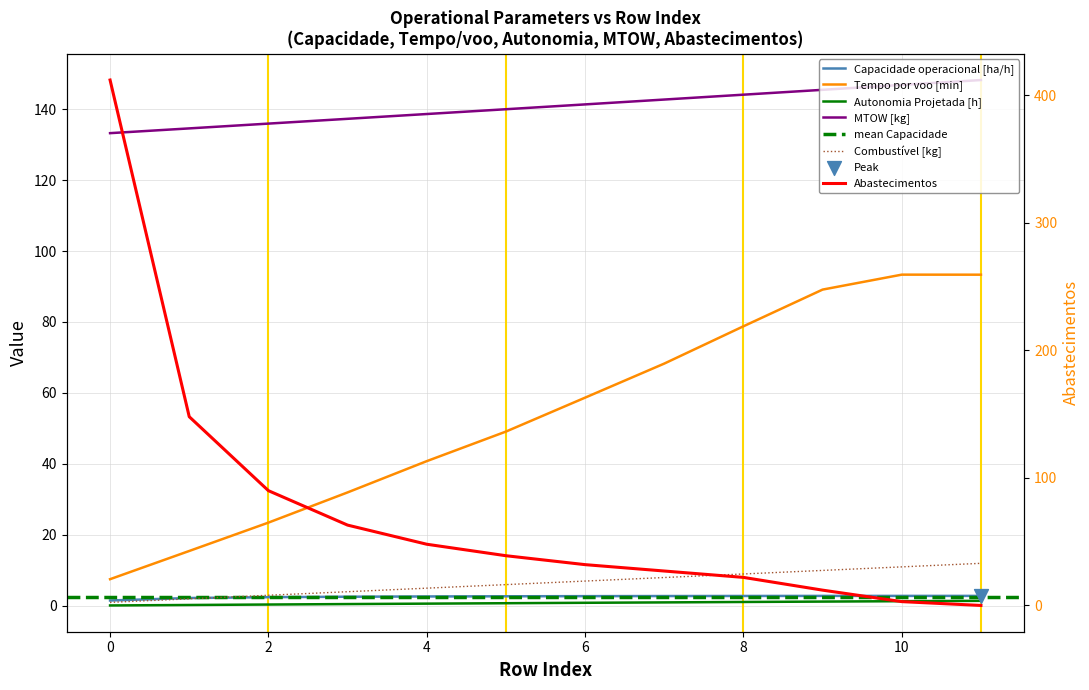

Which series contains the highest Y value?

Abastecimentos